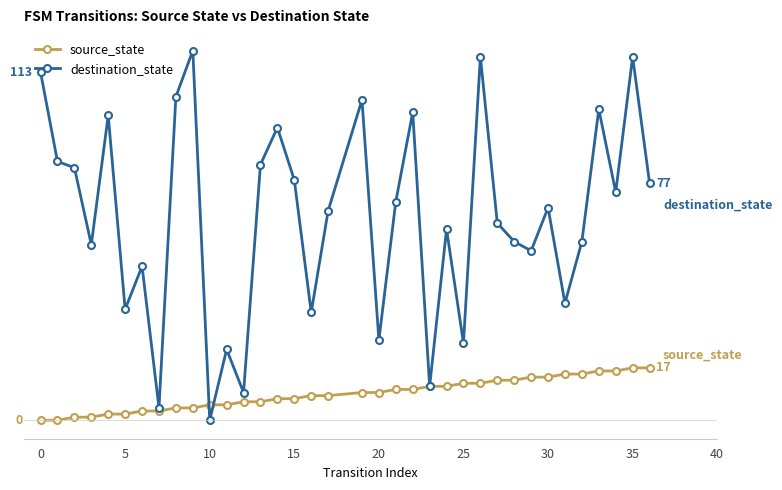

True or false: destination_state and source_state intersect in this chart.

True